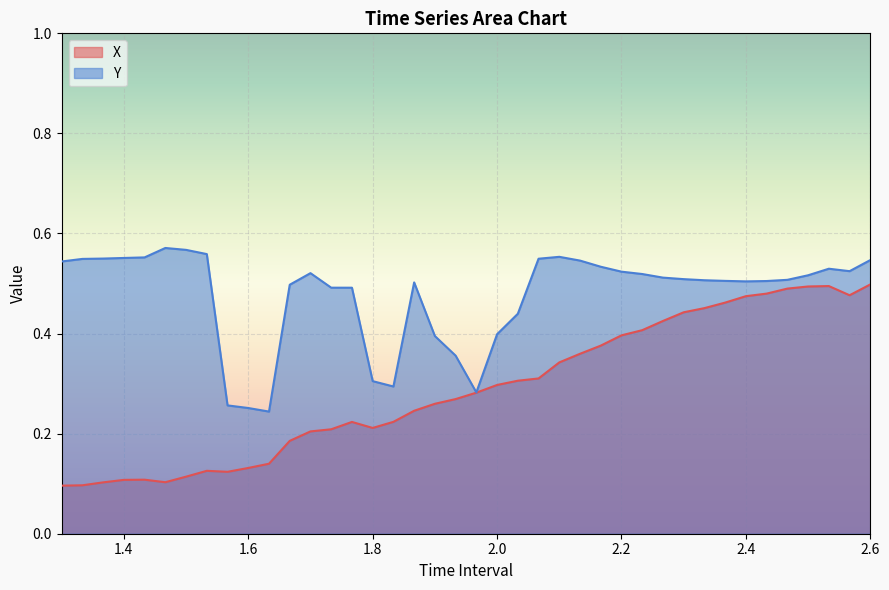

Rank the series by their average value, from lowest to highest.

X, Y